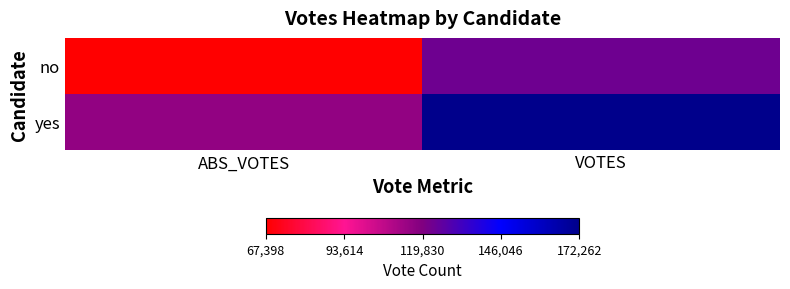

What is the spread (max minus min) of values at ABS_VOTES?

48482